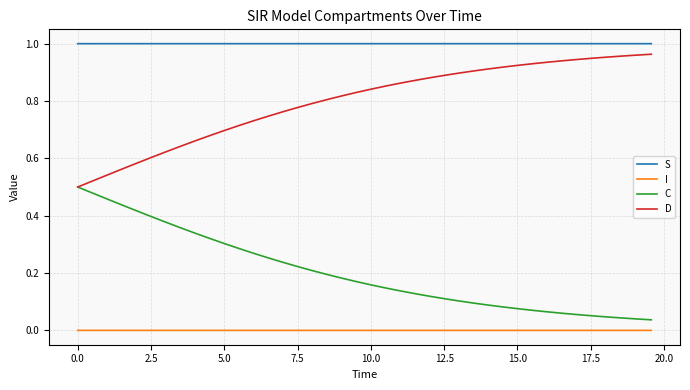

List the series in order of their overall mean, lowest first.

I, C, D, S